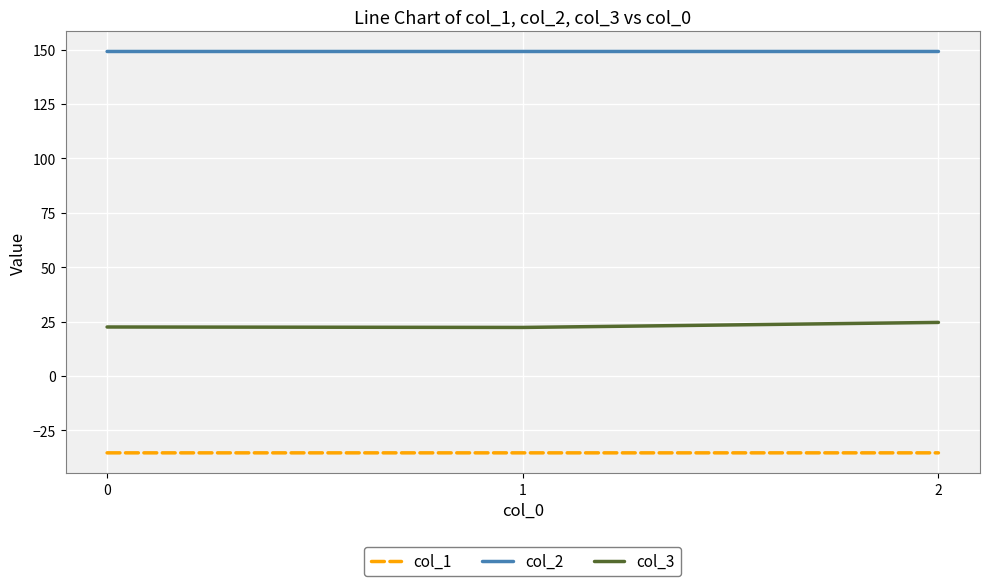

What is the spread (max minus min) of values at 1?

184.5